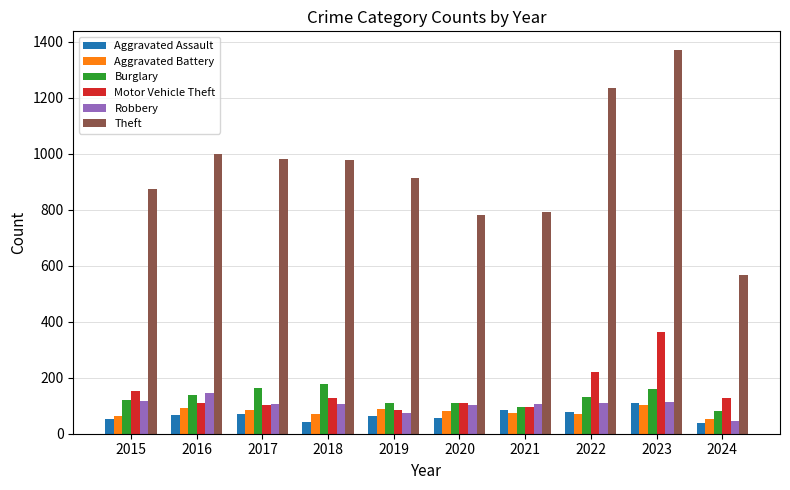

Which category has the highest value in the Burglary series?

2018